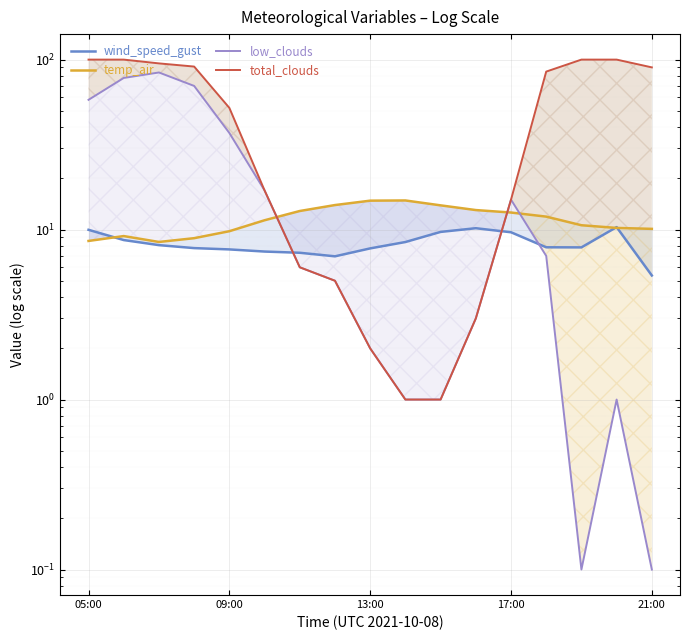

How many categories are shown in the chart?

17